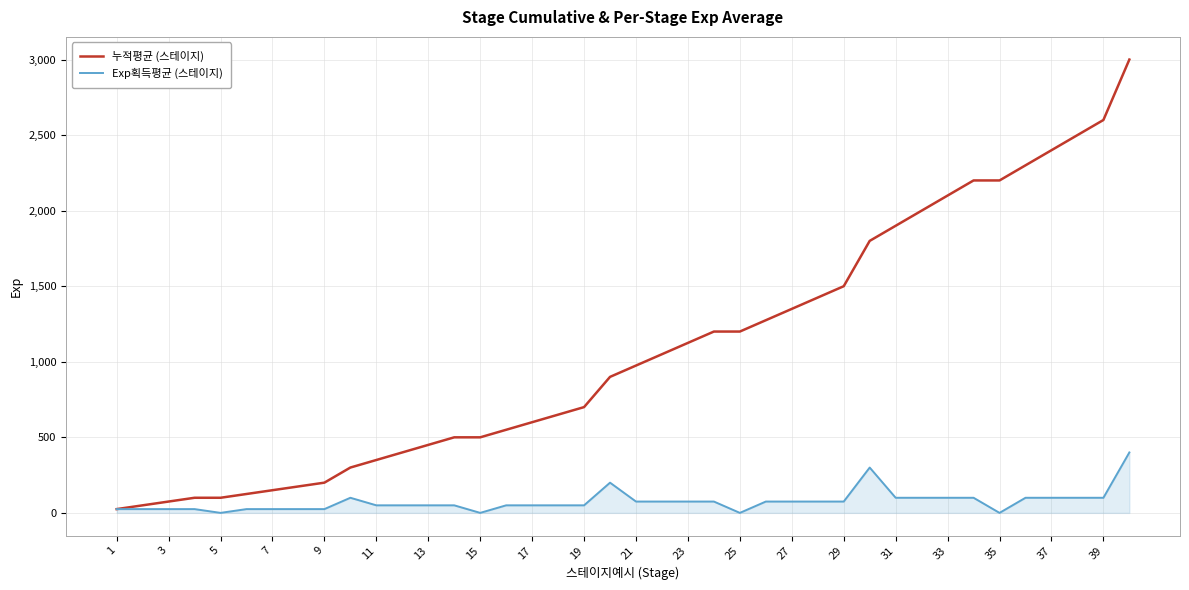

Which series has the largest total across all categories?

누적평균 (스테이지)